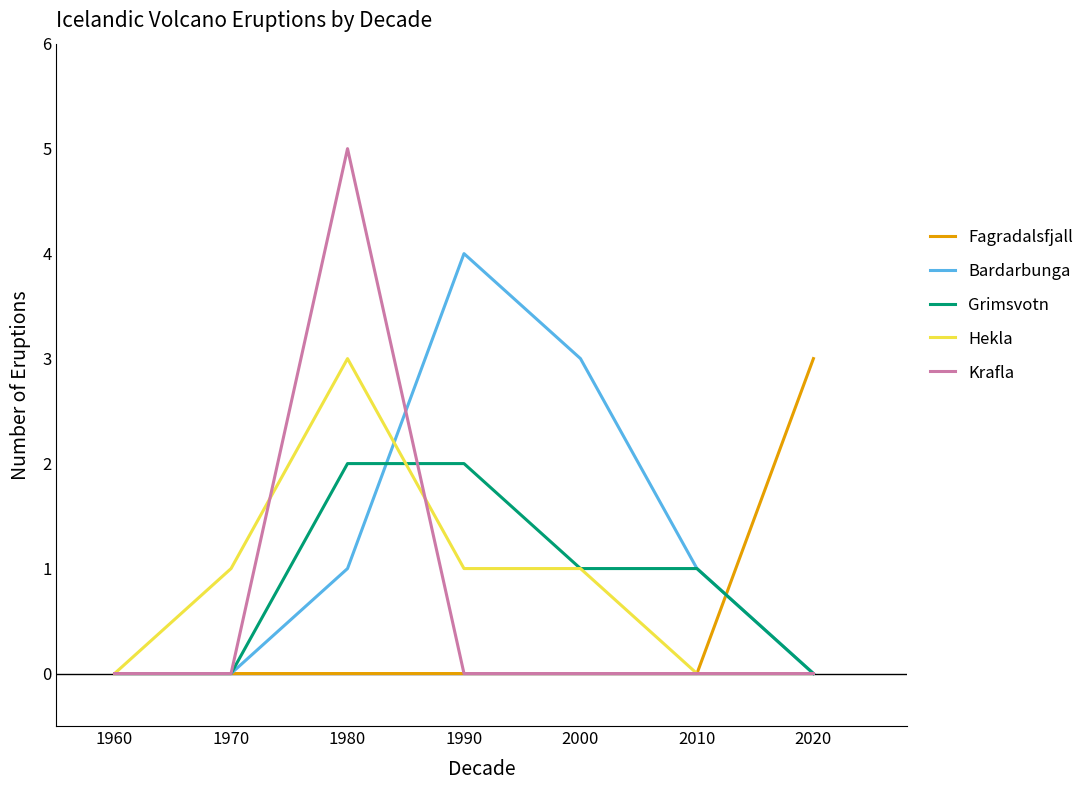

What is the difference between the maximum and minimum values in the Krafla series?

5